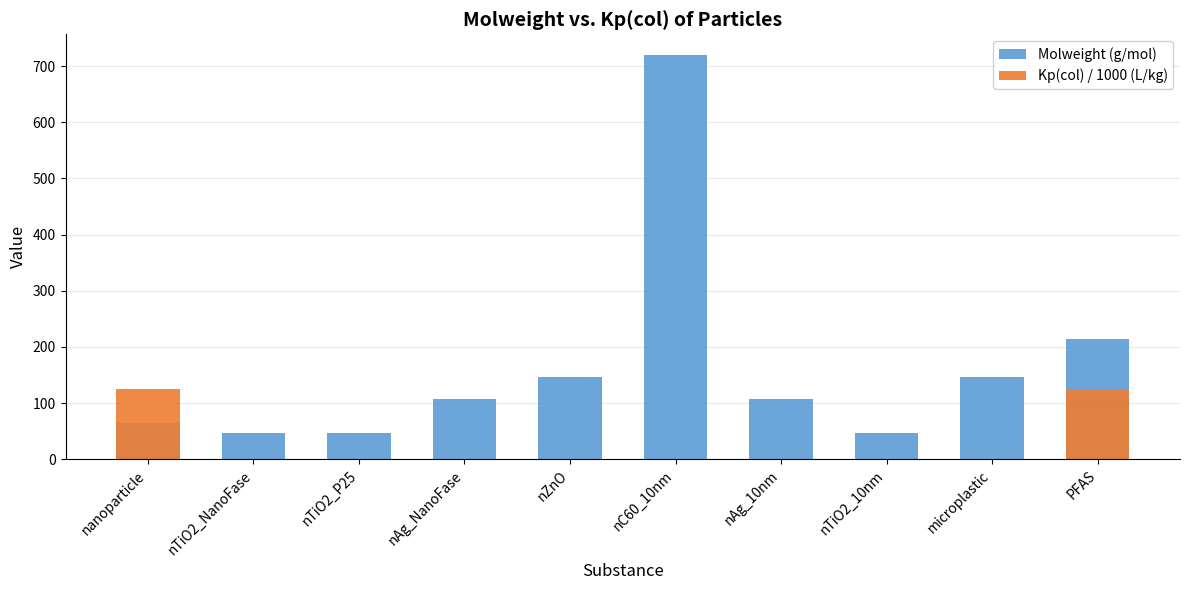

What is the maximum value for Molweight (g/mol)?

720.6